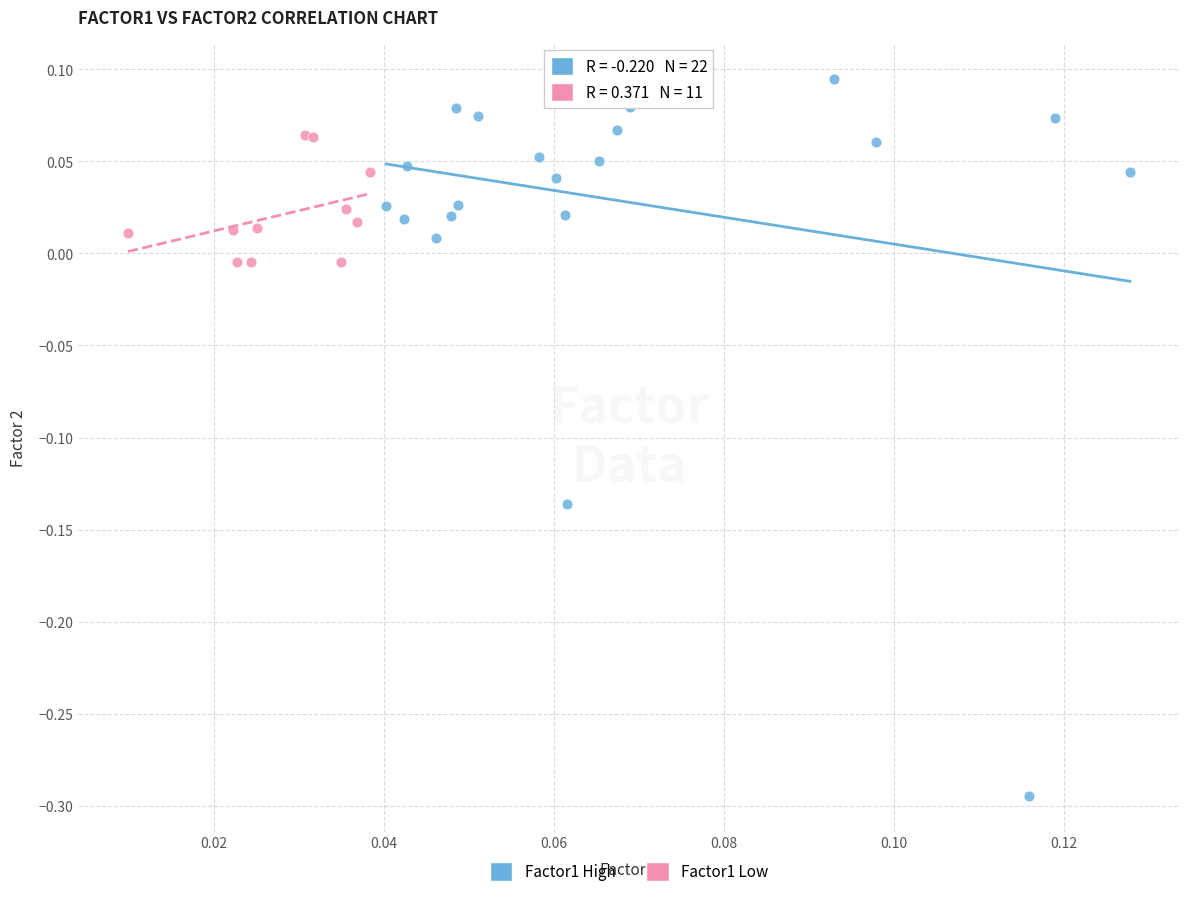

Which series has the largest Y range (max minus min)?

Factor1 High